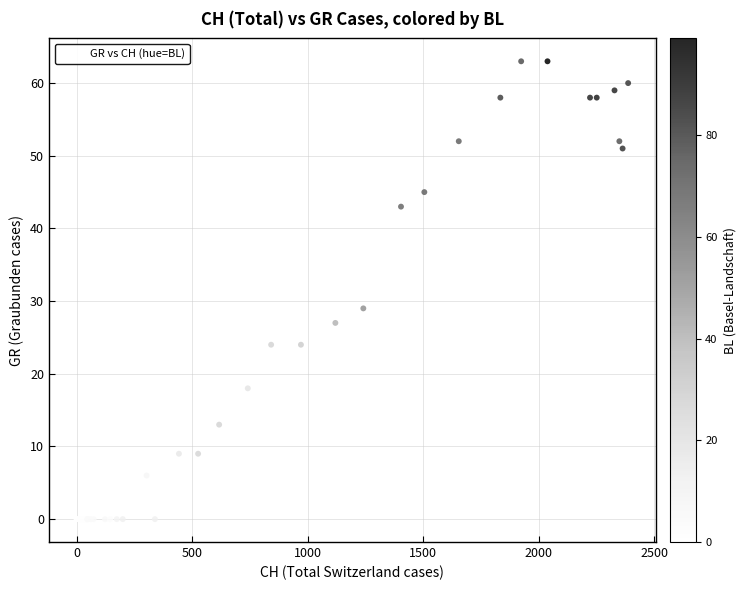

What Y value in the scatter plot is closest to 31?

29